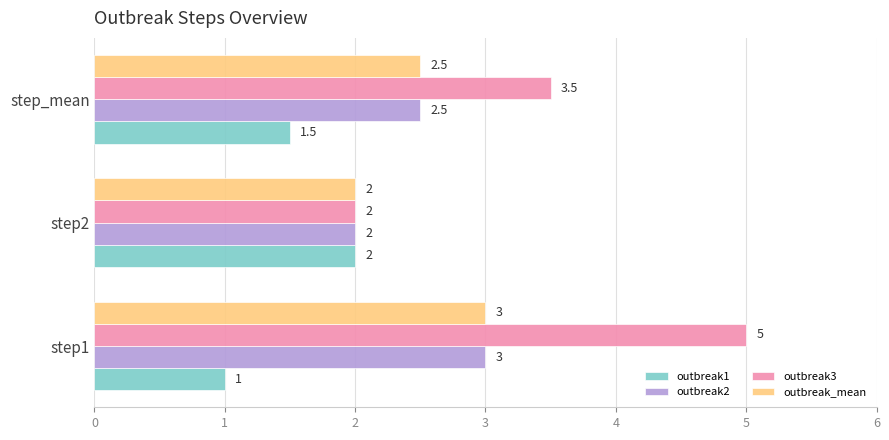

What is the sum of all outbreak2 values?

7.5